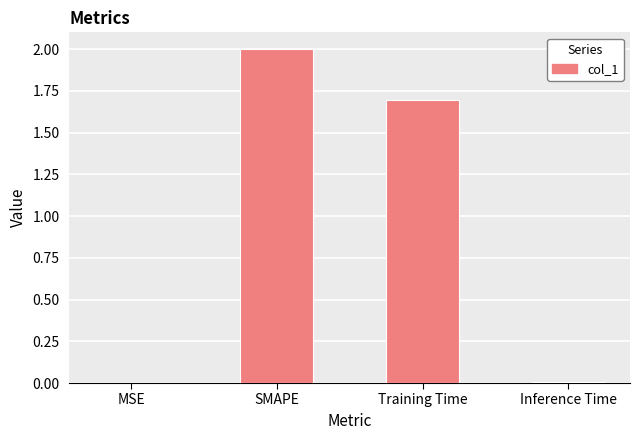

Between SMAPE and MSE, which is larger?

SMAPE